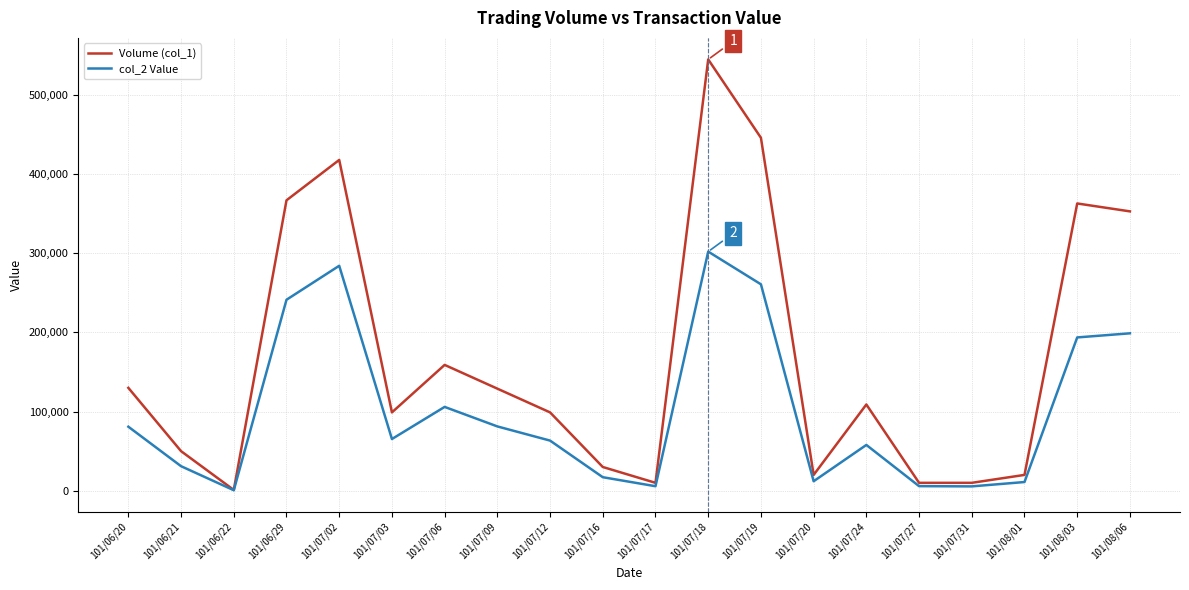

At which category is the sum across all series the highest?

101/07/18